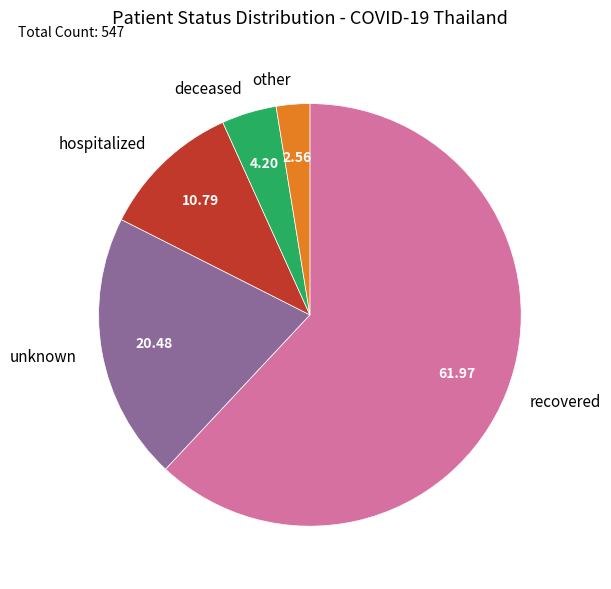

Which category accounts for the majority?

recovered